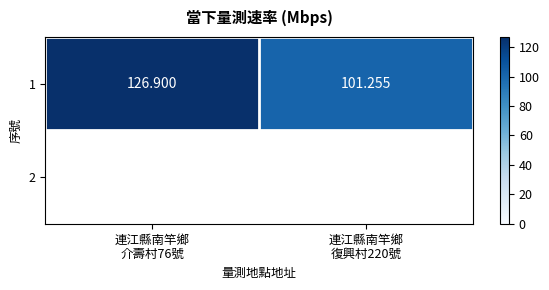

The chart shows a value of 29.6 at 連江縣南竿鄉
介壽村76號. True or false?

False